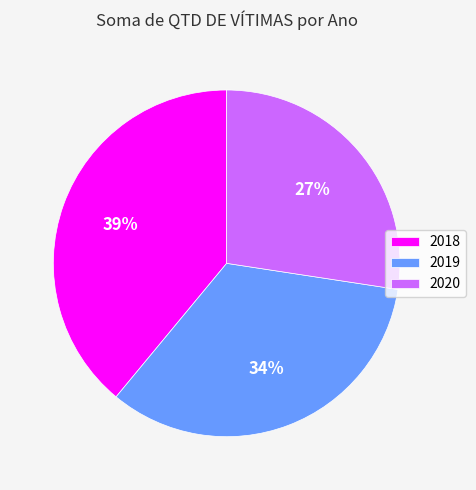

Is the sum of 2020 and 2019 greater than half?

Yes